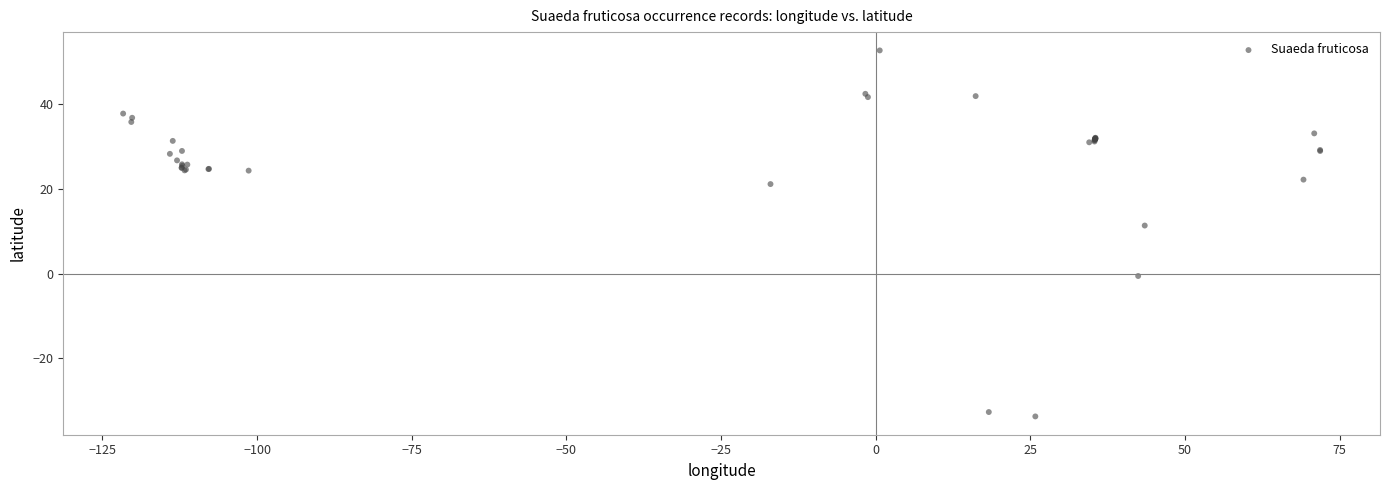

What Y value in the scatter plot is closest to 9?

11.4